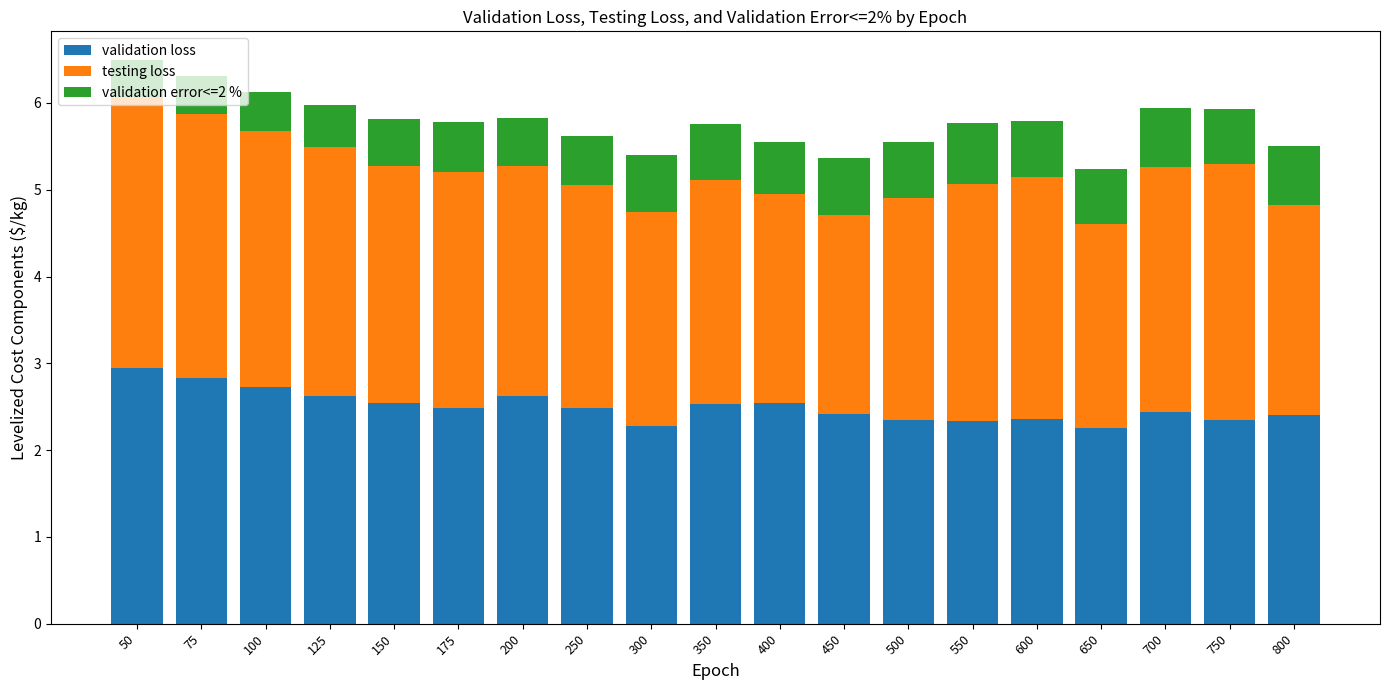

What value does the validation loss series have at 250?

2.5